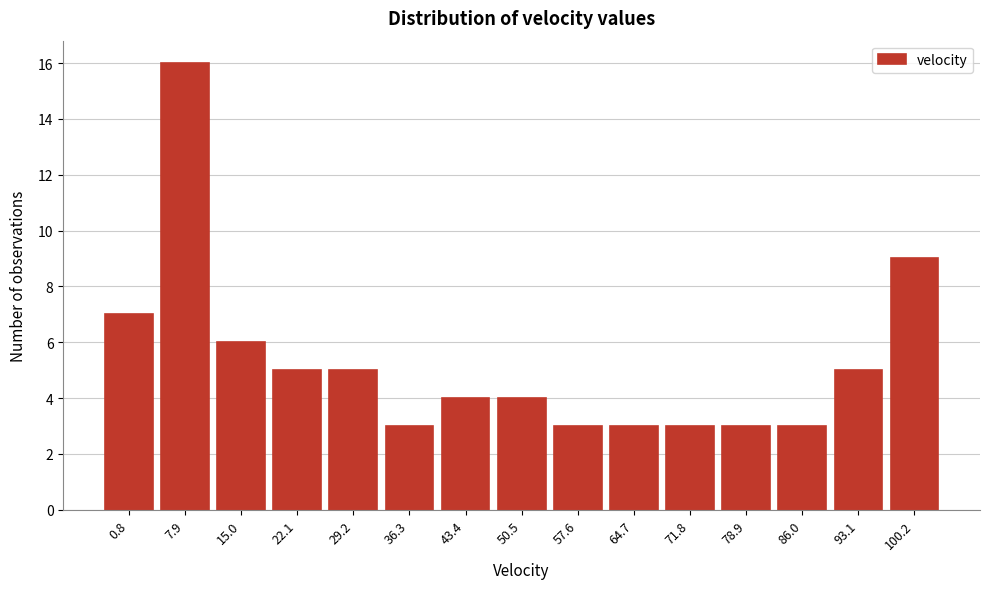

Reading left to right, what are all the values shown in this chart?

0.8=7	7.9=16	15.0=6	22.1=5	29.2=5	36.3=3	43.4=4	50.5=4	57.6=3	64.7=3	71.8=3	78.9=3	86.0=3	93.1=5	100.2=9